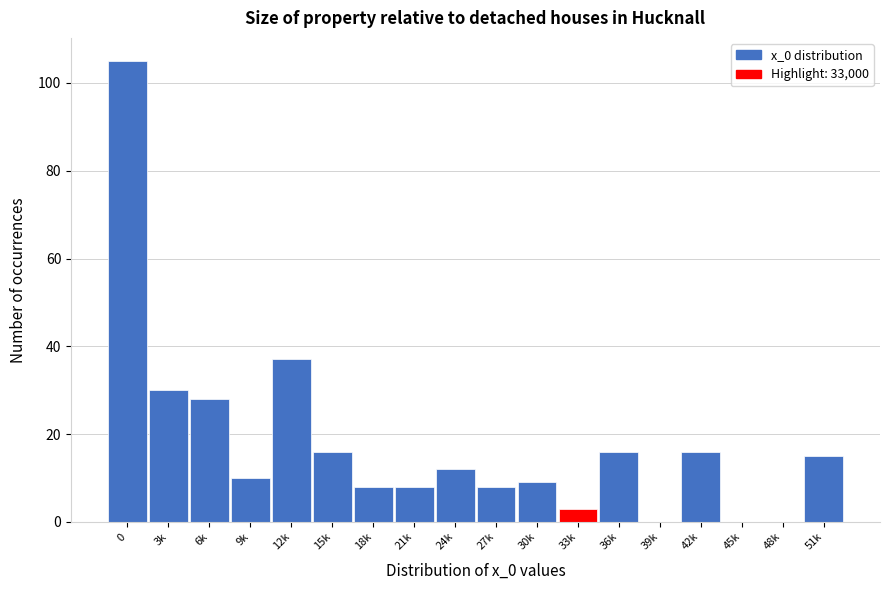

Reading left to right, list all the values displayed in this chart.

0=105	3k=30	6k=28	9k=10	12k=37	15k=16	18k=8	21k=8	24k=12	27k=8	30k=9	33k=3	36k=16	39k=0	42k=16	45k=0	48k=0	51k=15